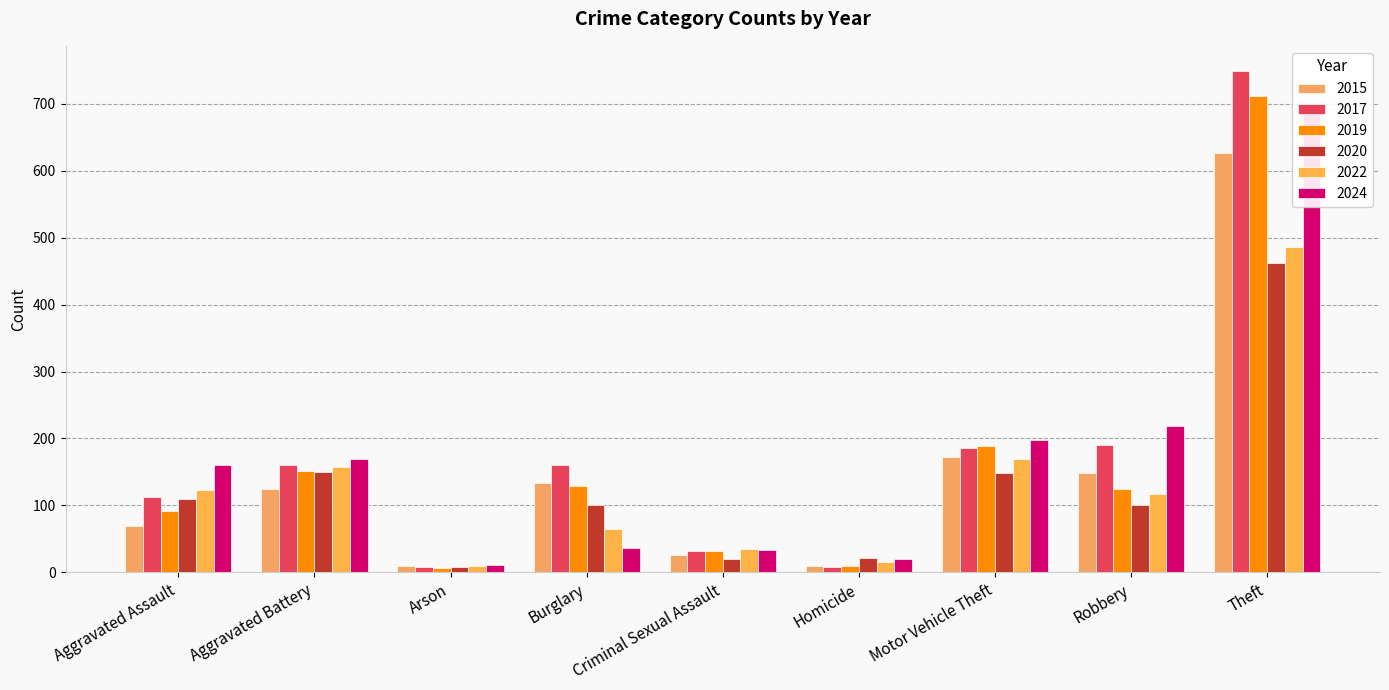

Reading left to right, transcribe all the data shown in this chart.

2015: 70	124	10	133	26	9	173	149	626
2017: 112	160	8	161	32	8	186	190	749
2019: 92	152	6	129	32	10	189	124	711
2020: 110	150	8	100	20	21	148	101	462
2022: 123	158	9	65	35	16	170	117	486
2024: 160	170	11	37	33	20	197	218	700